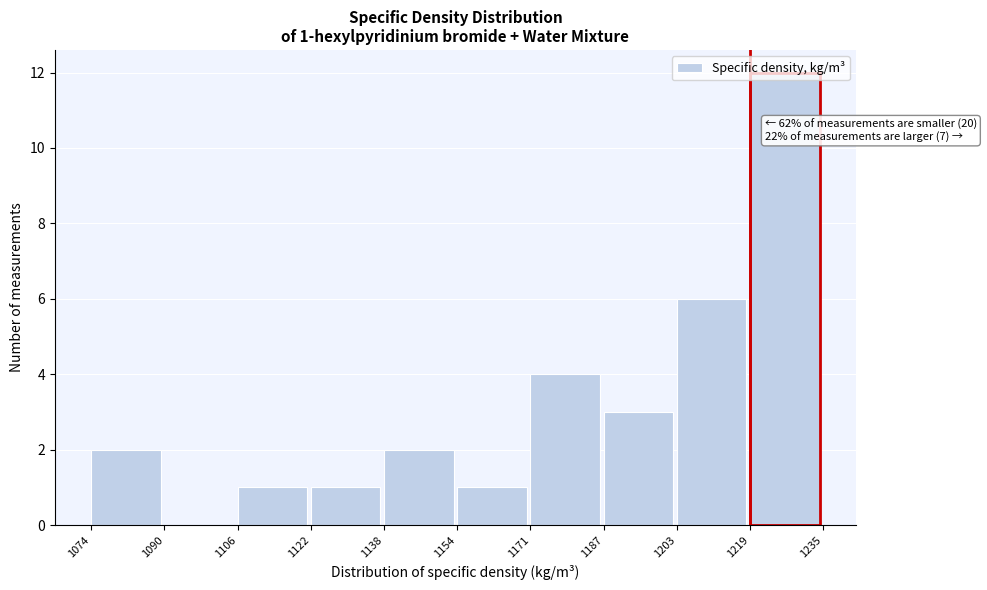

Over which range of the x-axis is the bar tallest?

1219 to 1235